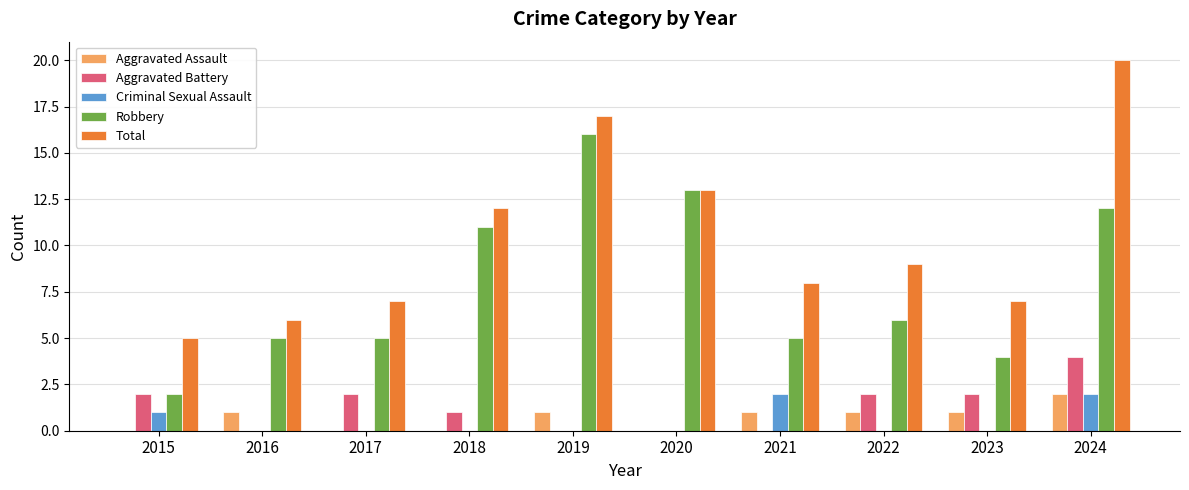

What is the sum of the Total values at 2019 and 2021?

25